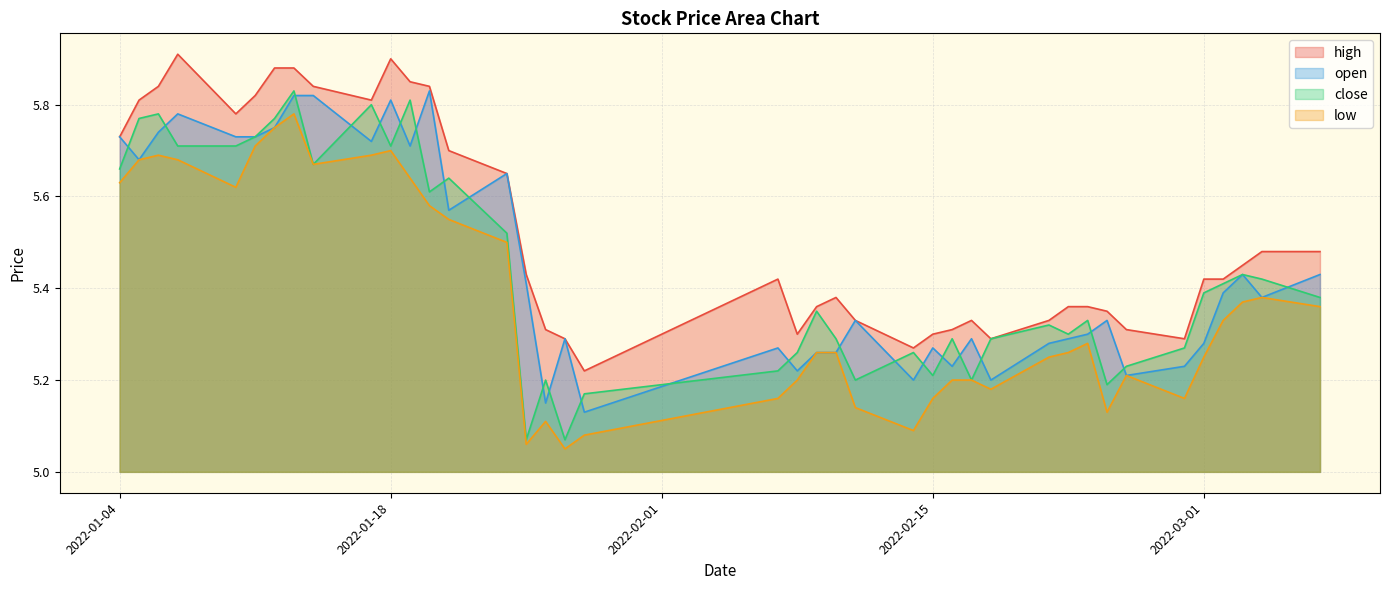

In high, how many points are lower than both neighbors (excluding endpoints)?

7